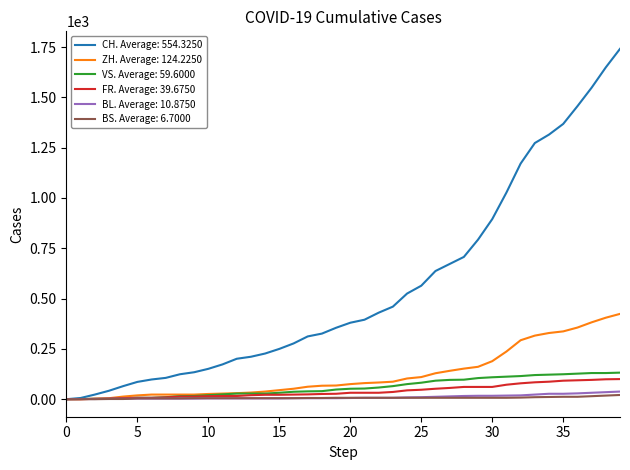

How many lines are shown in the chart?

6